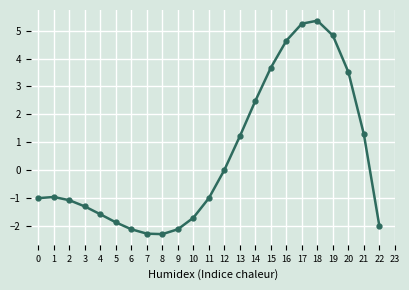

What is the maximum value shown in the chart?

5.4